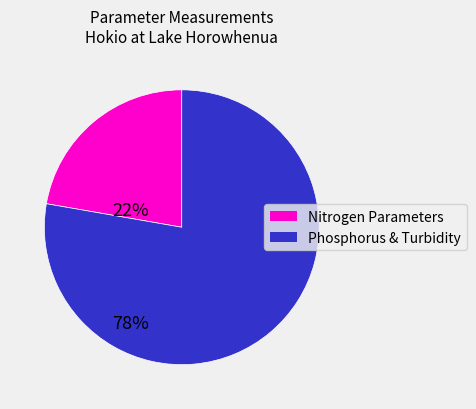

Is there any slice that represents more than half of the pie?

Yes